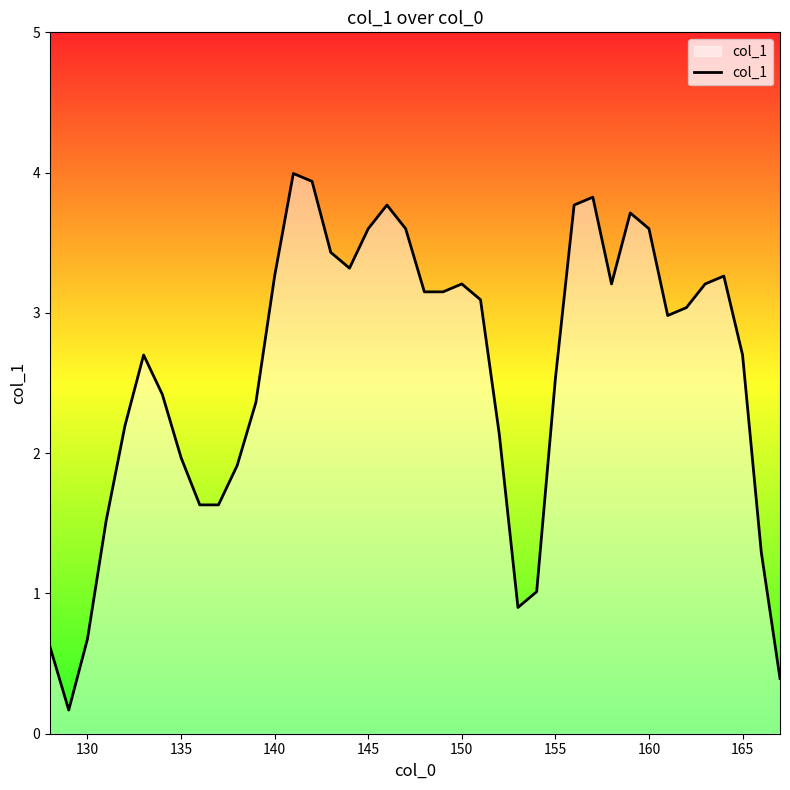

What is the greatest value displayed?

4.0